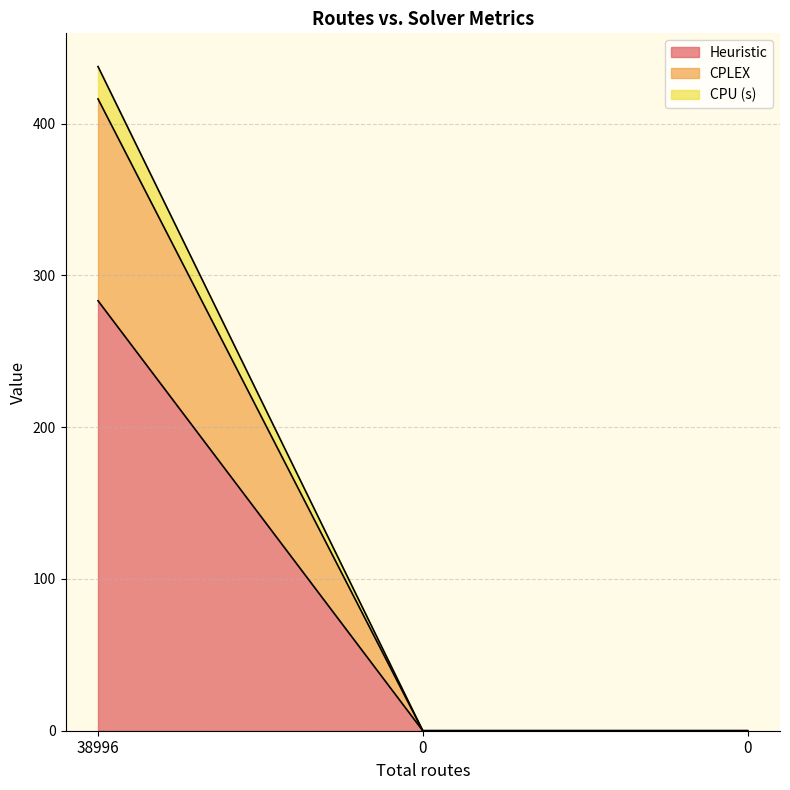

At how many categories does at least one series exceed 43?

1